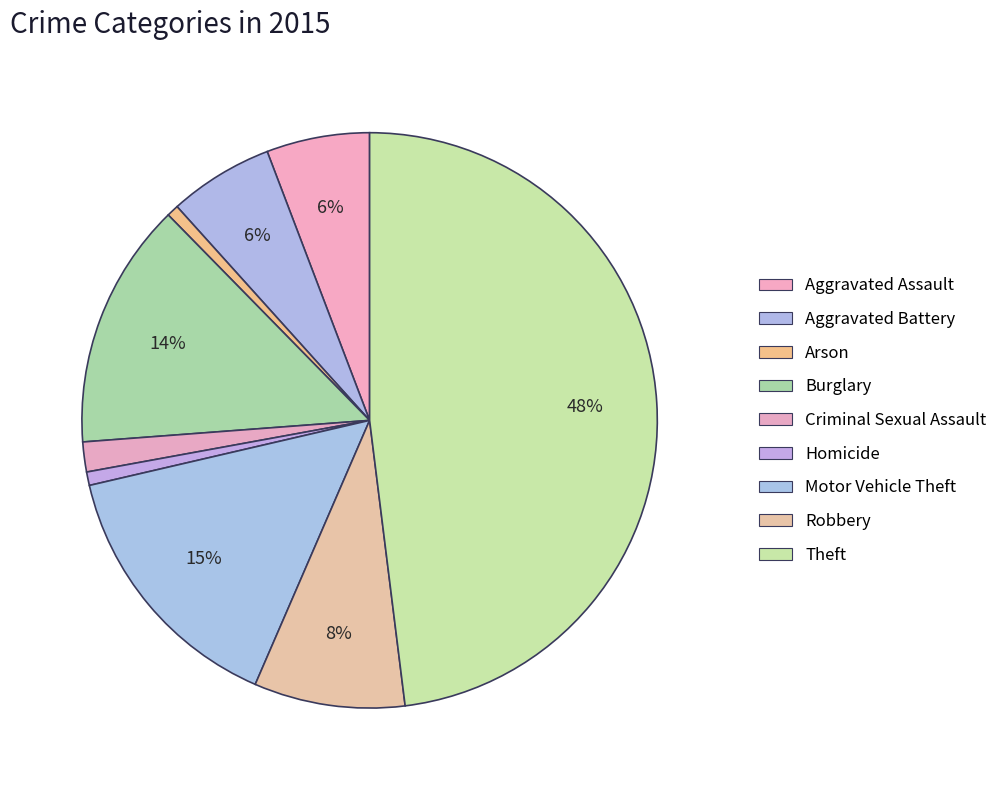

Does any single category account for the majority?

No